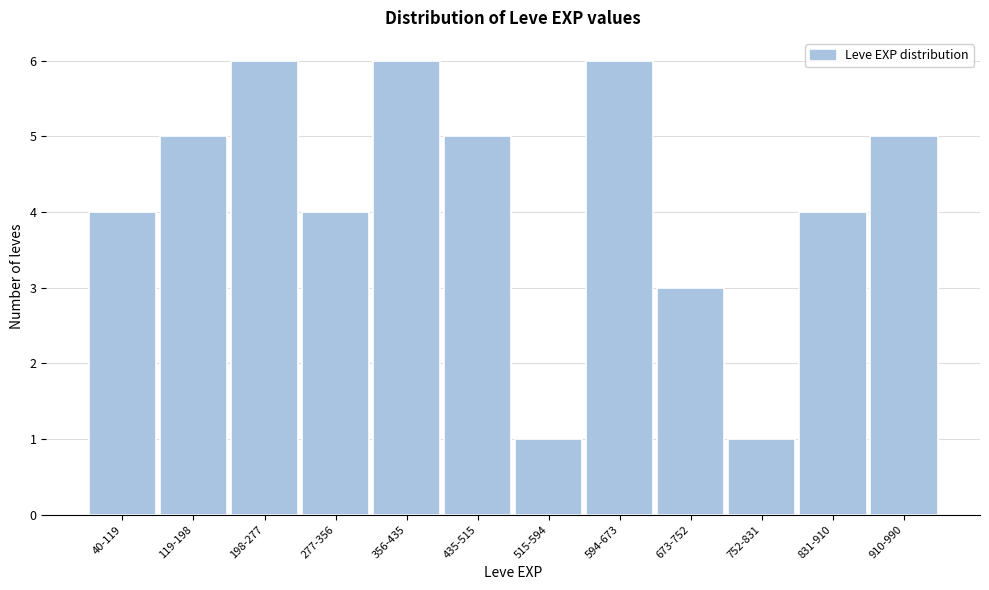

Reading right to left, transcribe all the data shown in this chart.

910-990=5	831-910=4	752-831=1	673-752=3	594-673=6	515-594=1	435-515=5	356-435=6	277-356=4	198-277=6	119-198=5	40-119=4